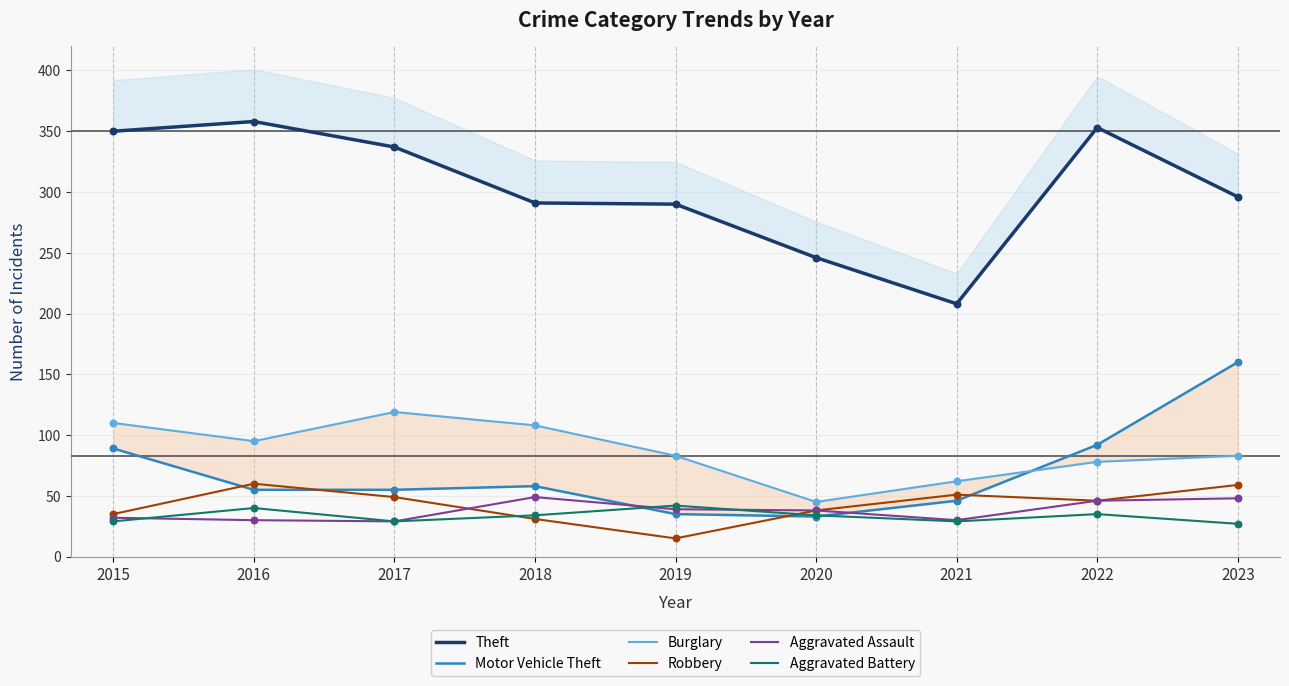

What is the total value across all series at 2021?

426